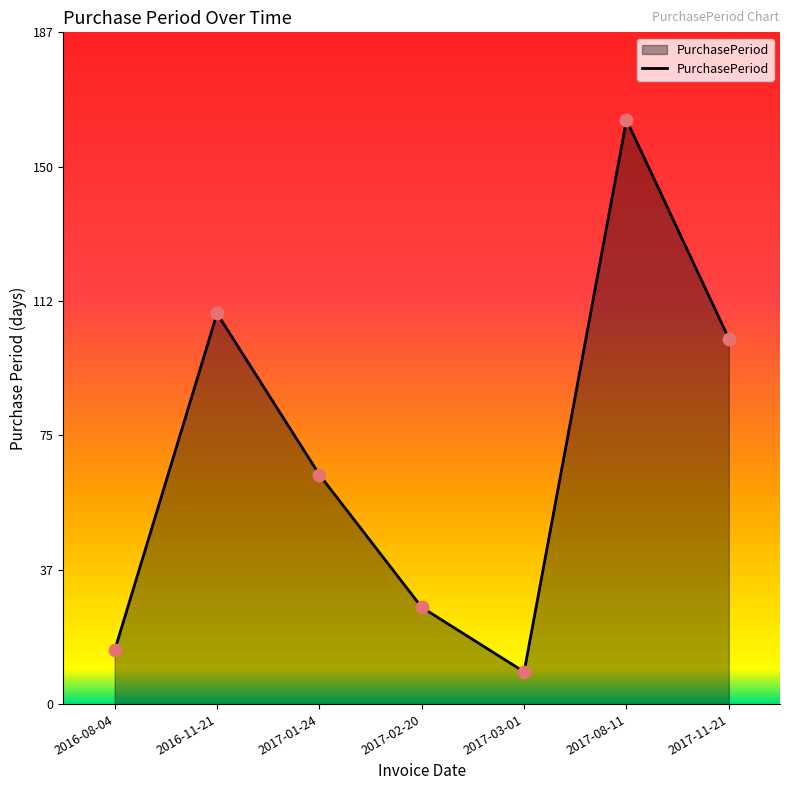

Approximately how many times larger is the value at 2017-11-21 compared to 2017-01-24?

1.6